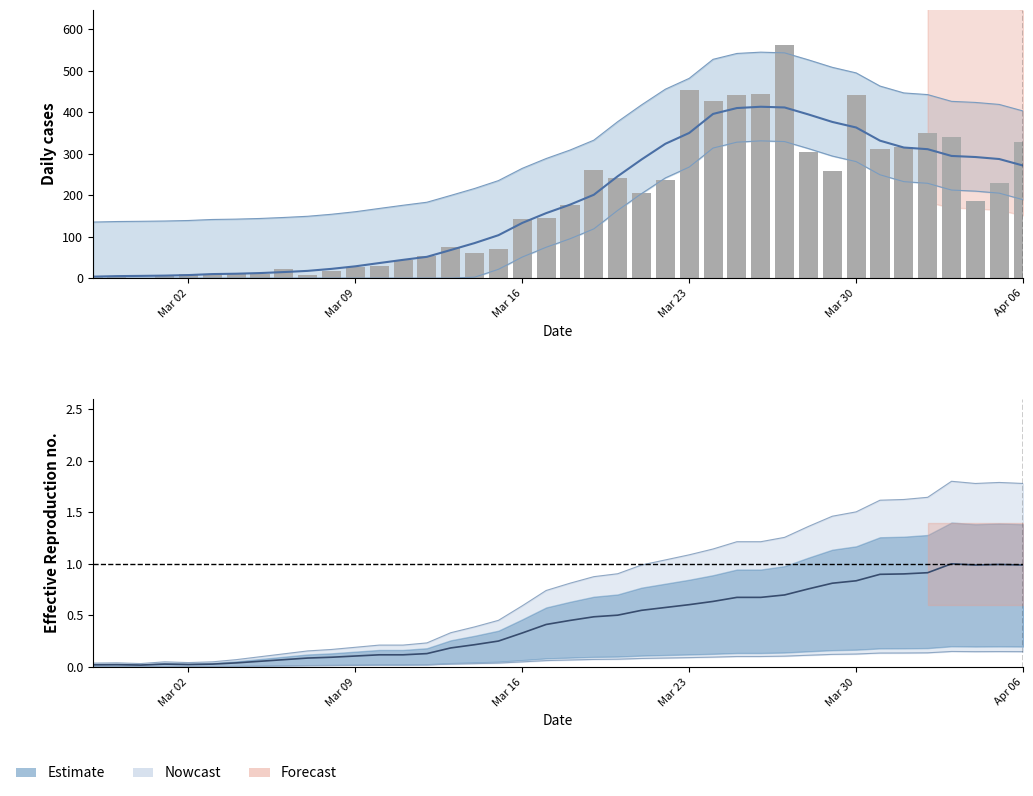

What is the difference between the second highest and second lowest values in the Nowcast series?

406.5